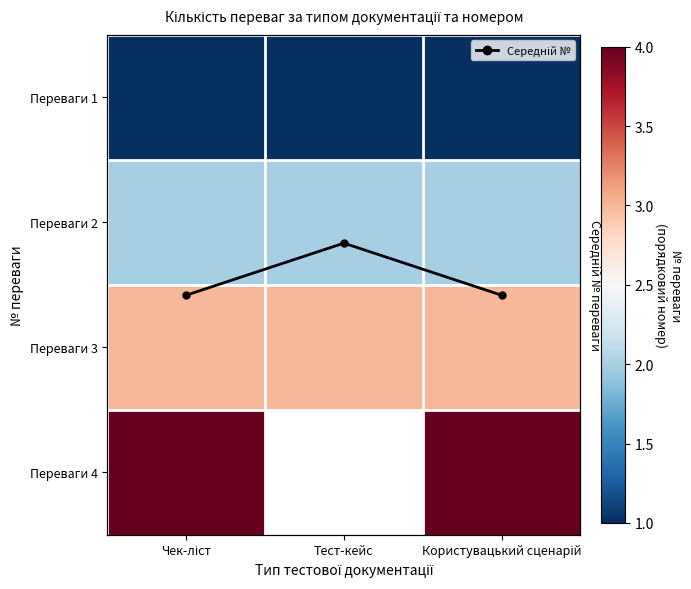

What value does the Середній № series have at Користувацький сценарій?

1.6